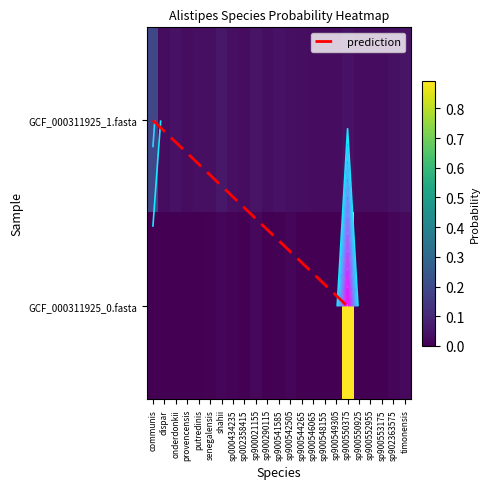

Which series changed the most between senegalensis and sp900542505?

label_GCF_000311925_0.fasta